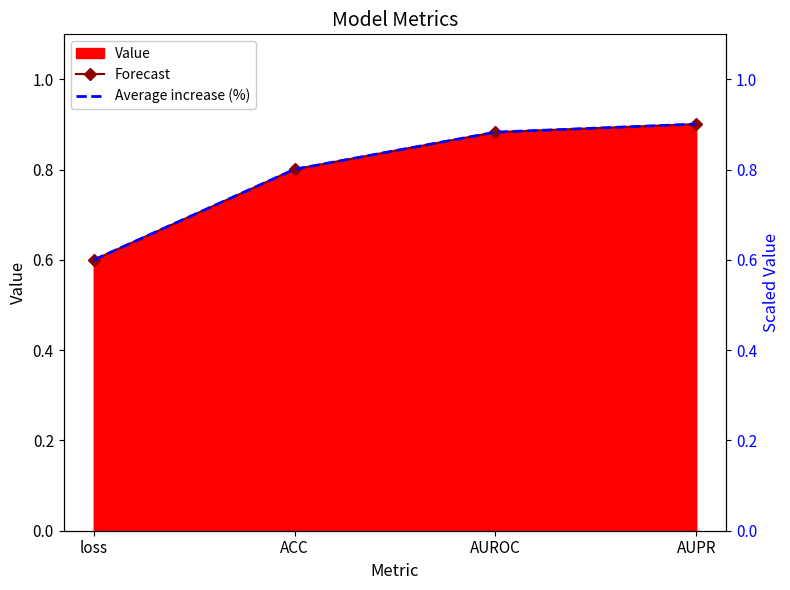

How many categories are shown in the chart?

4